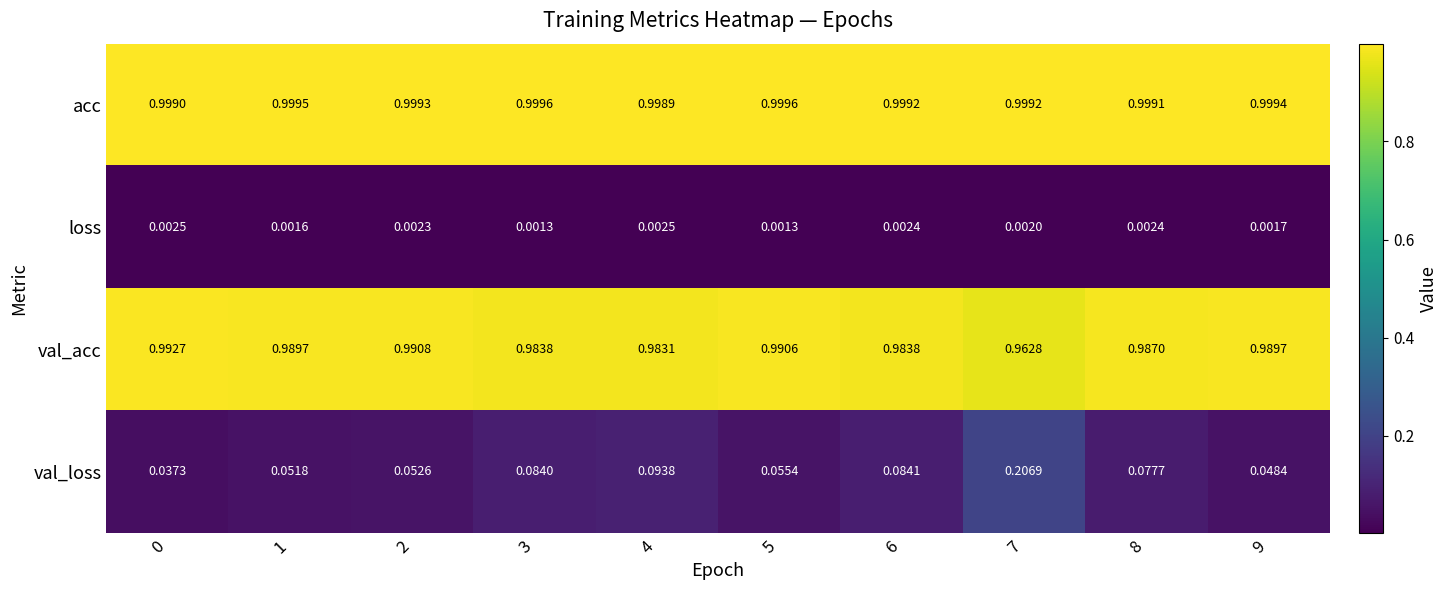

Rank the series by their maximum value, from lowest to highest.

loss, val_loss, val_acc, acc